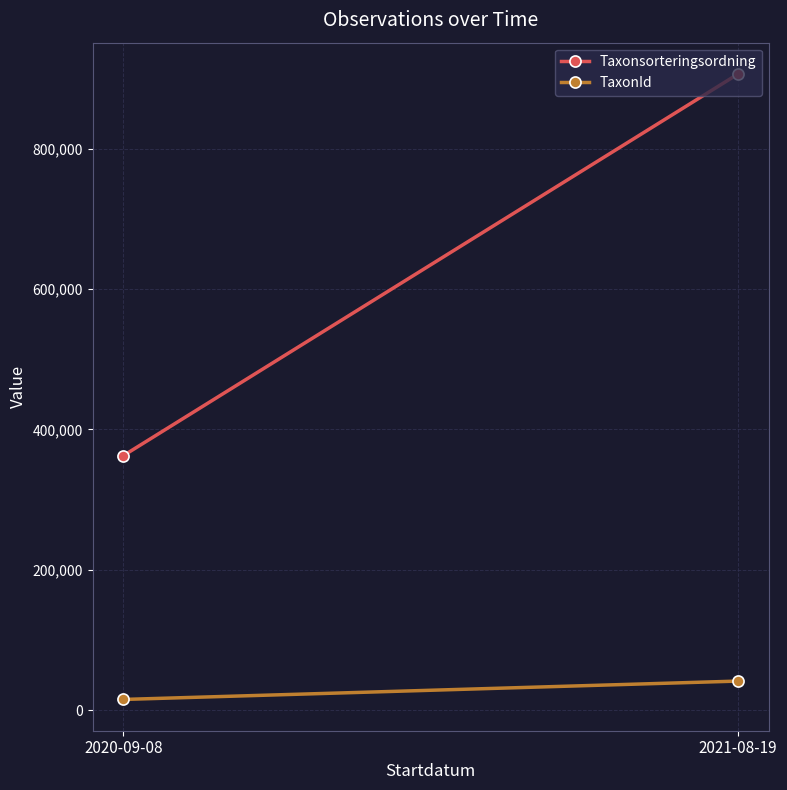

Reading left to right, extract all data points from this chart.

Taxonsorteringsordning: 2020-09-08=362646	2021-08-19=906552
TaxonId: 2020-09-08=15153	2021-08-19=41335